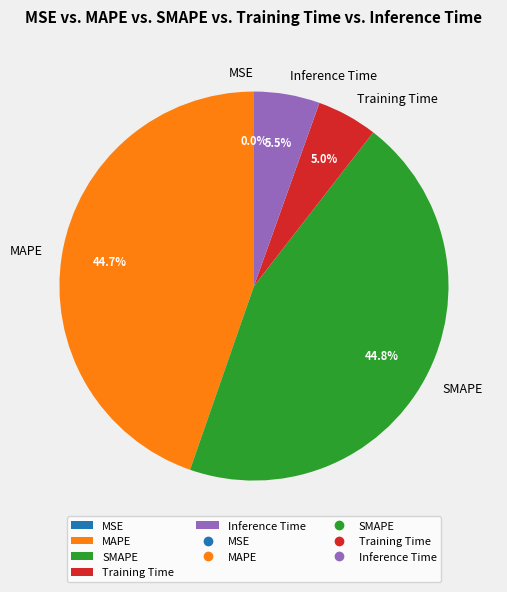

Is it true that MSE is 5% of the pie?

False